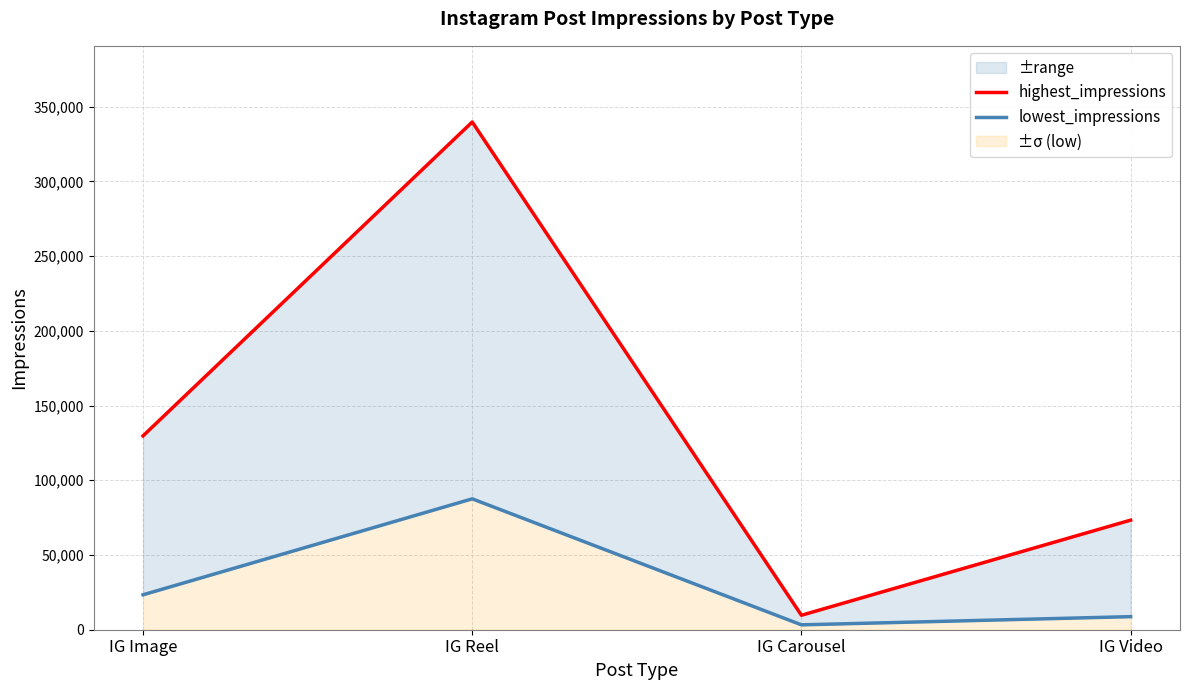

What is the label of the 1st point from the right?

IG Video